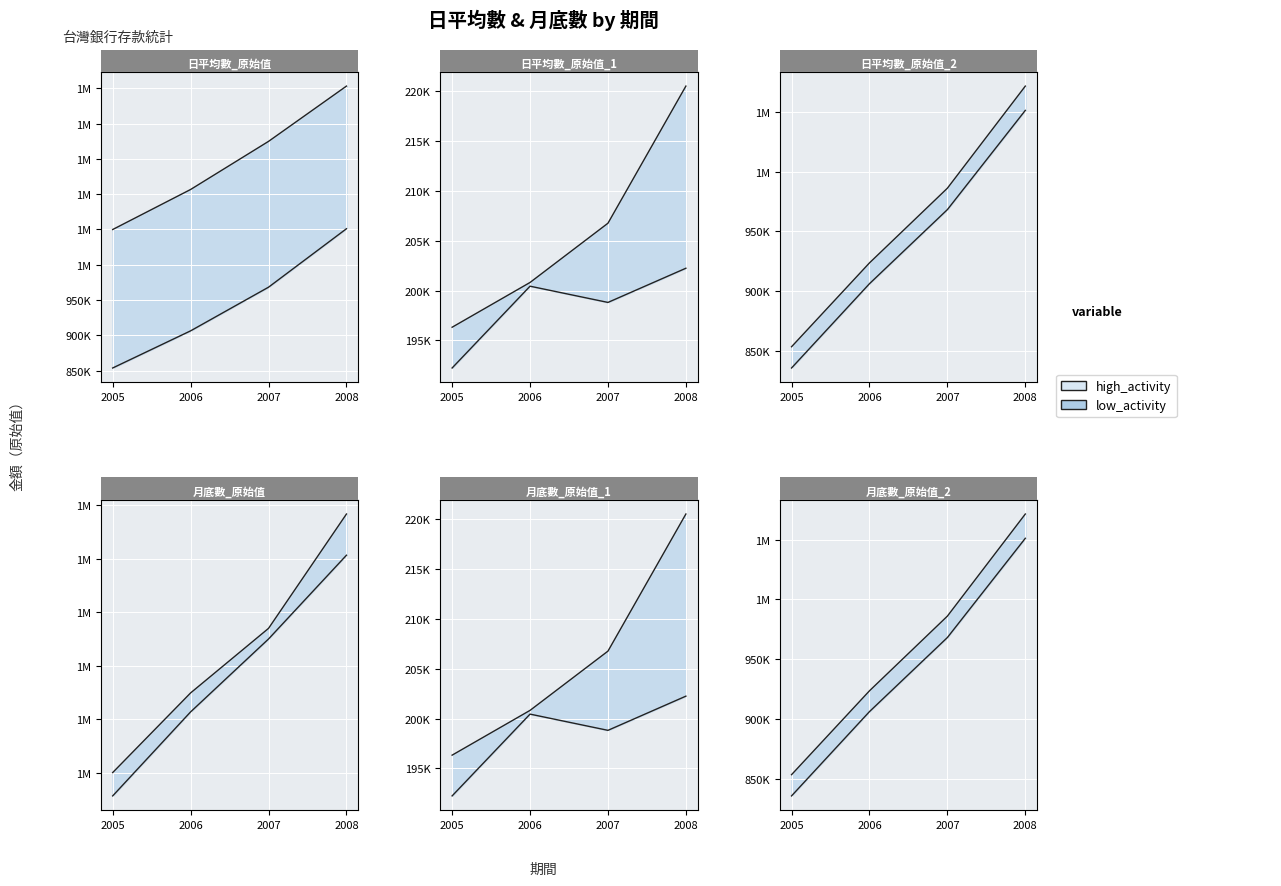

True or false: 月底數_原始值 and 月底數_原始值_2 intersect in this chart.

False